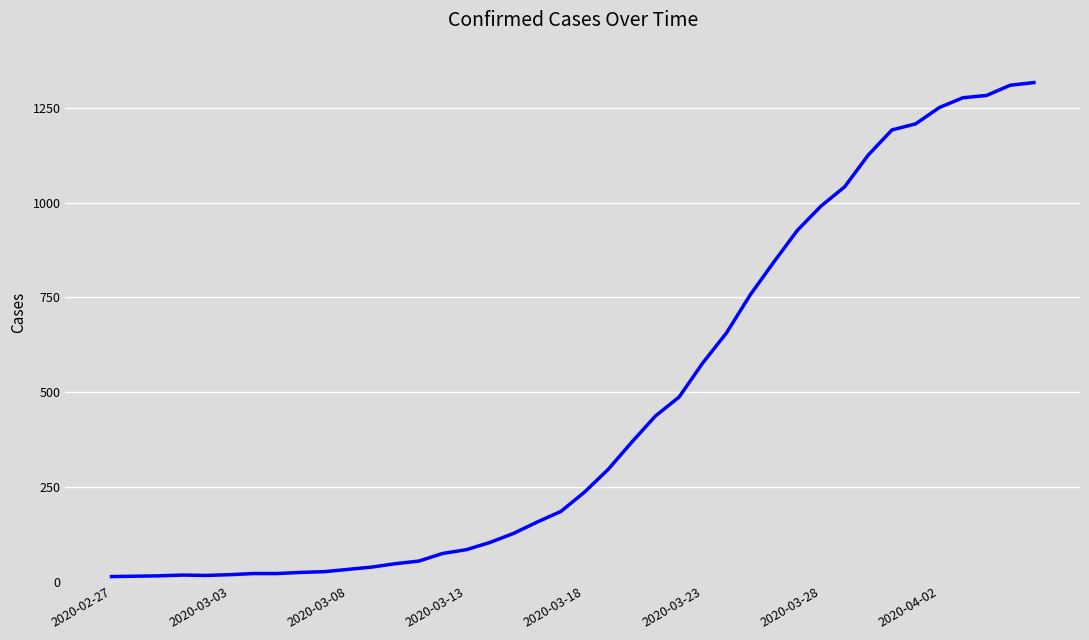

How many values are below 236?

20